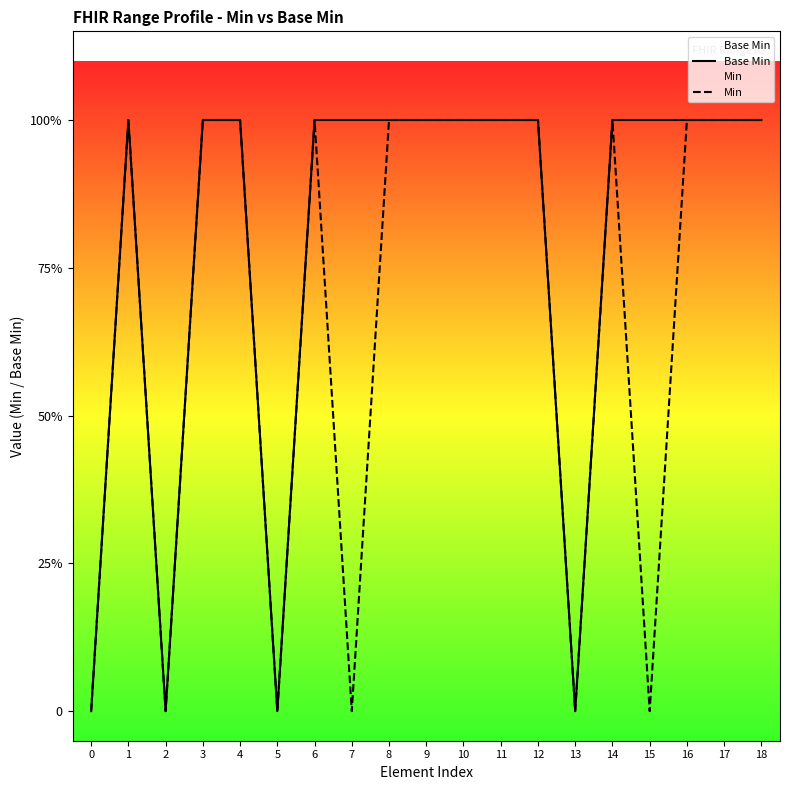

How many interior local peaks does the Min series have?

3